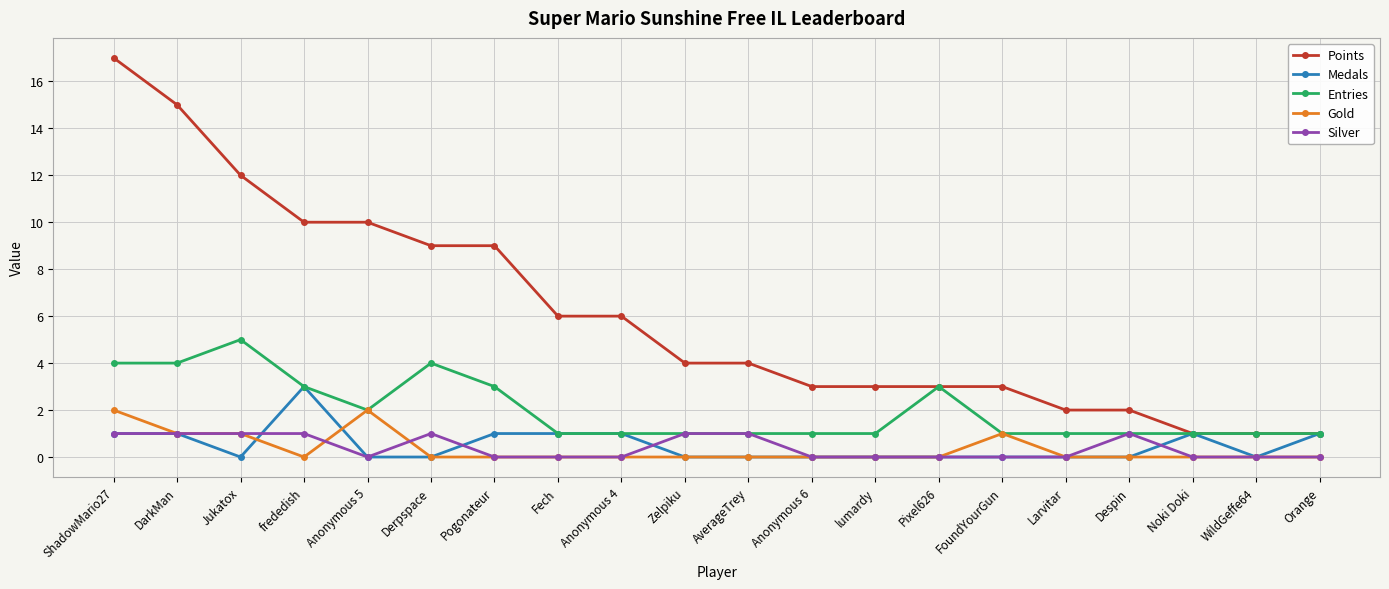

List the series in order of their peak value, highest first.

Points, Entries, Medals, Gold, Silver